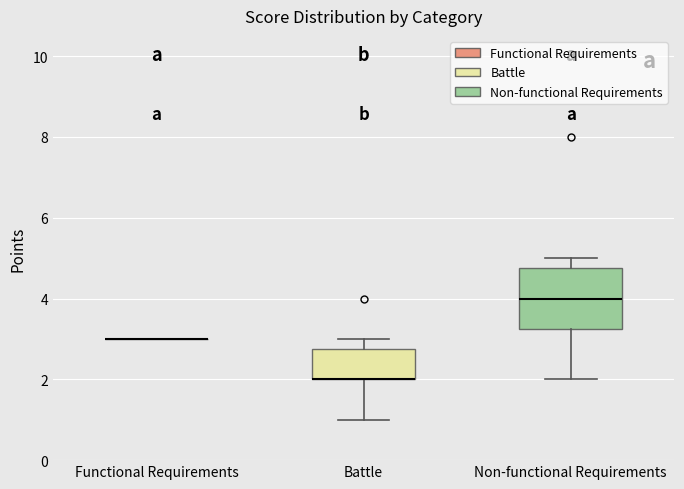

Comparing the boxes themselves (not the whiskers), which one is the tallest?

Non-functional Requirements